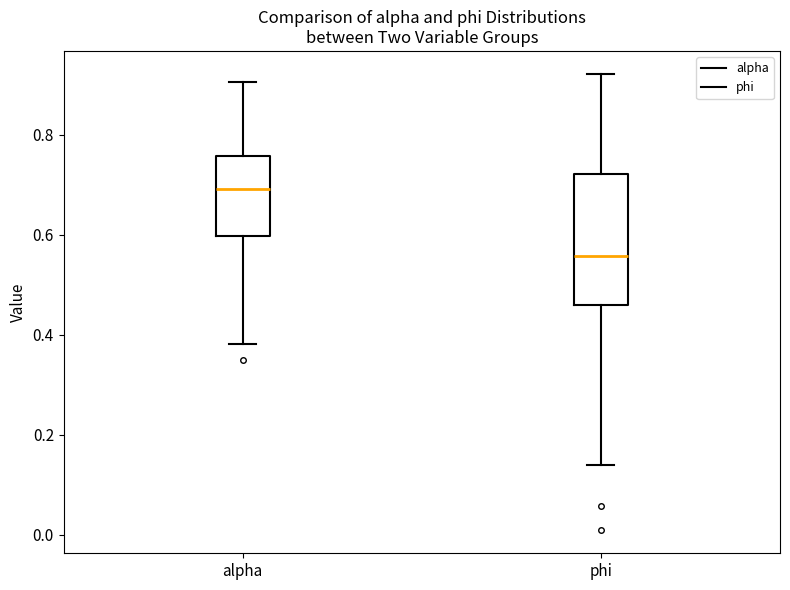

Reading left to right, read every box against the y-axis: the position of its median line, the range the box covers, and the ends of its whiskers. The values are not printed on the chart, so give them approximately, as read against the axis.

alpha: median 0.70, box 0.60 to 0.76, whiskers 0.38 to 0.90
phi: median 0.56, box 0.46 to 0.72, whiskers 0.14 to 0.92